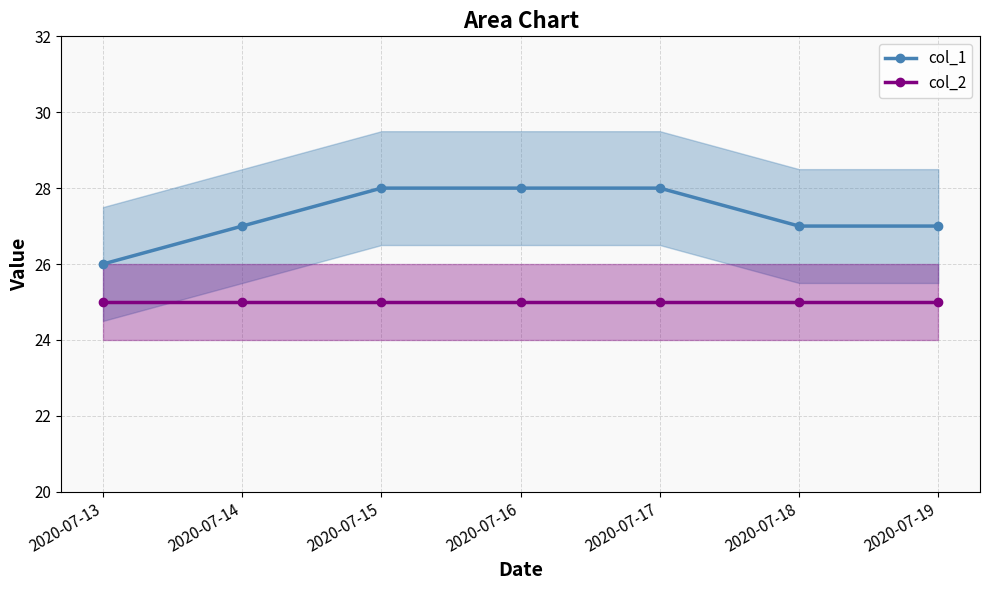

What is the sum of all col_1 values?

191